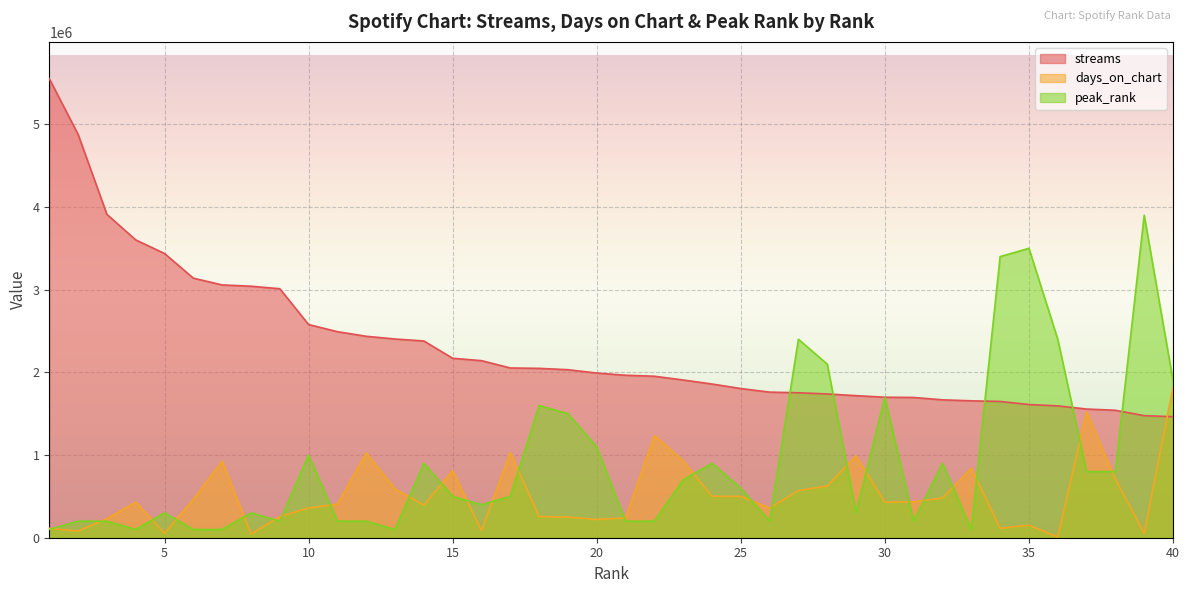

Which series has the largest range (max minus min)?

streams